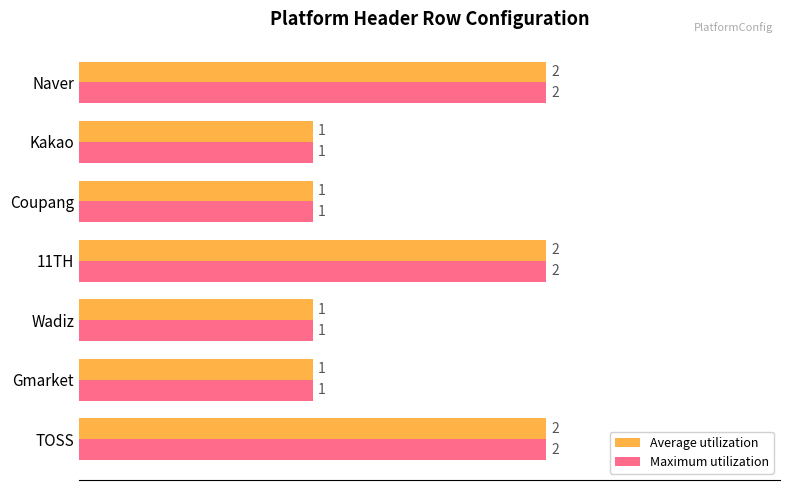

What is the total value across all series at Naver?

4